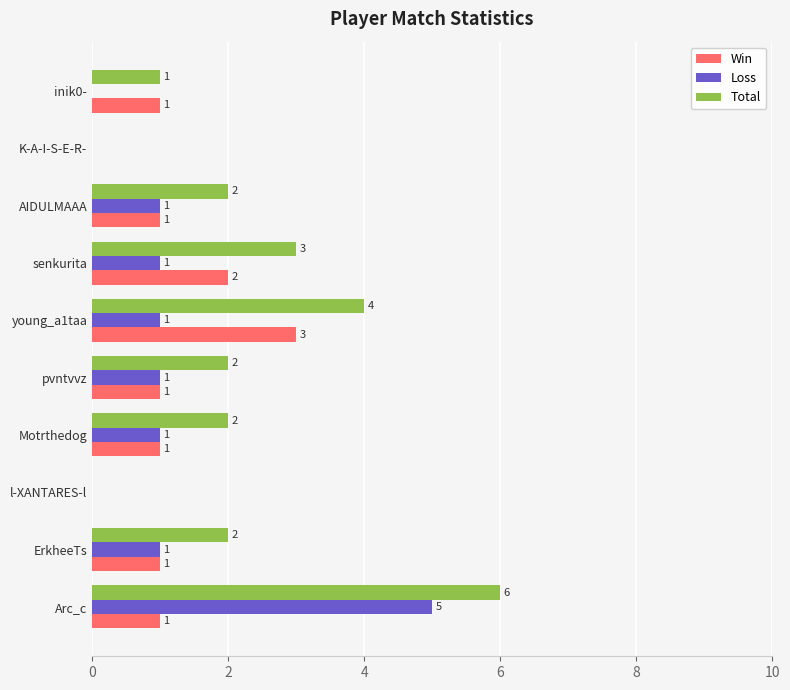

The Total series shows 5 at senkurita. True or false?

False